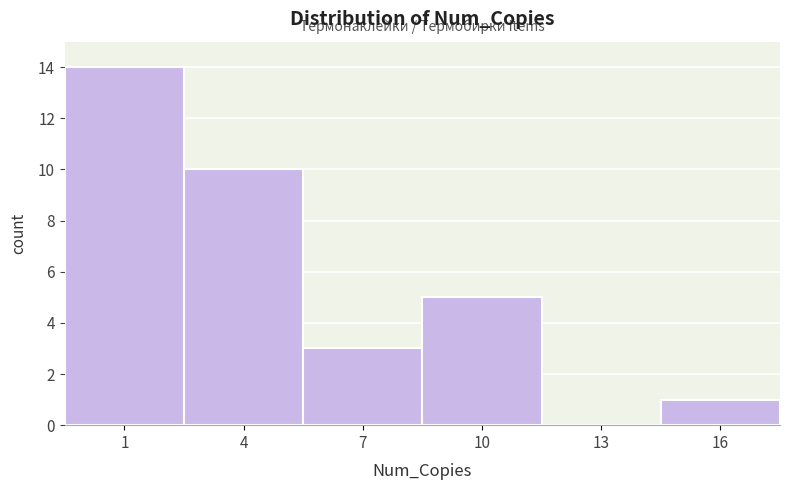

Reading left to right, list all the values displayed in this chart.

1=14	4=10	7=3	10=5	13=0	16=1